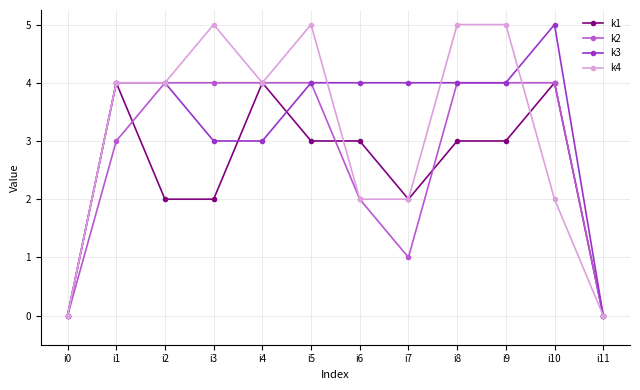

True or false: k1 has more than 0 interior local peaks.

True